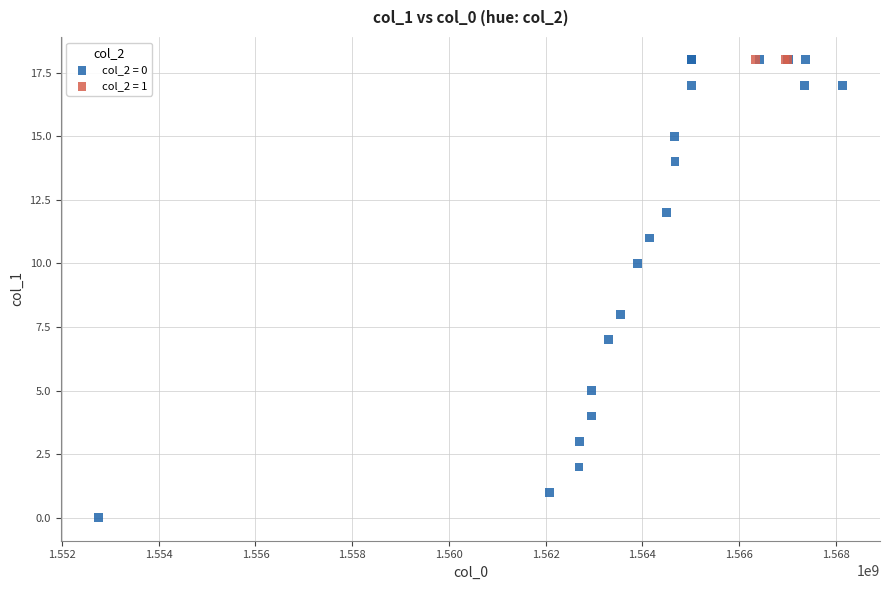

Which series contains the lowest Y value?

col_2 = 0